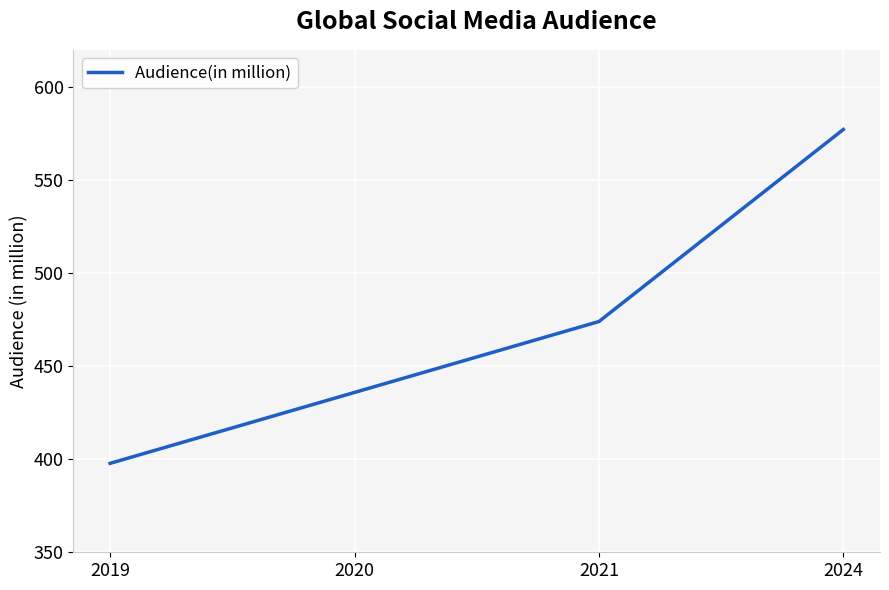

List the labels in order of value, largest first.

2024, 2021, 2020, 2019